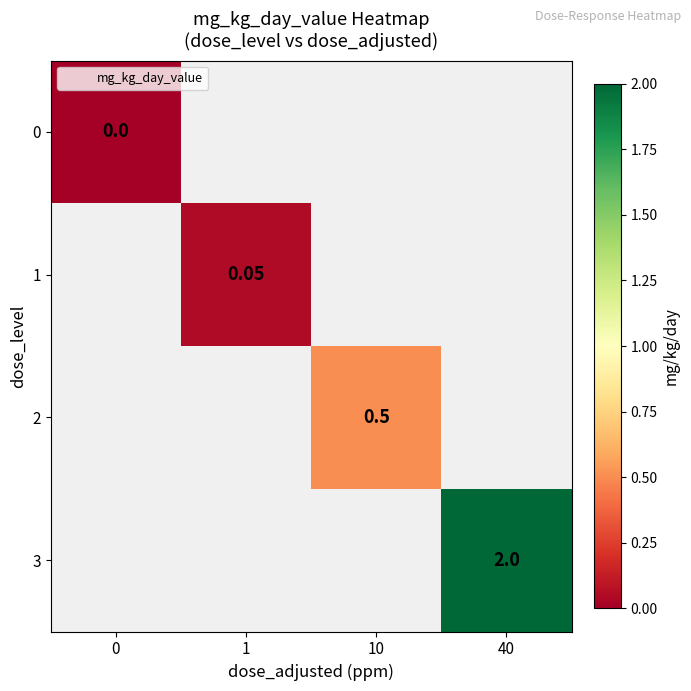

Between 0 and 1, which is larger?

1